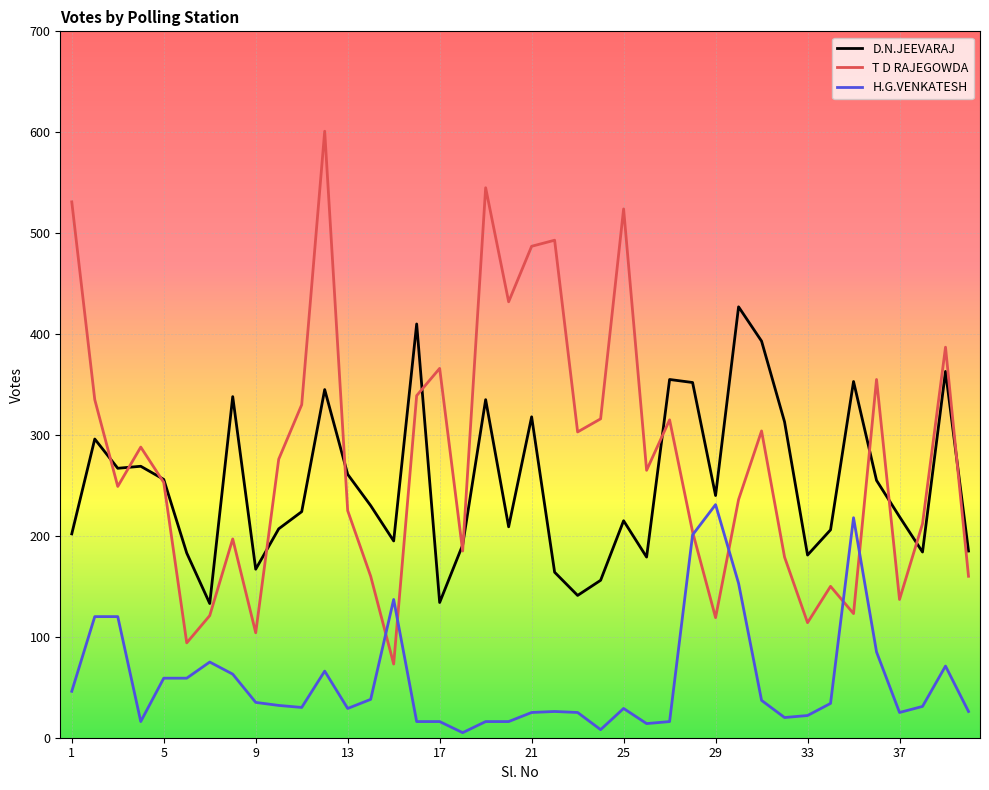

What is the highest value of the H.G.VENKATESH series?

231